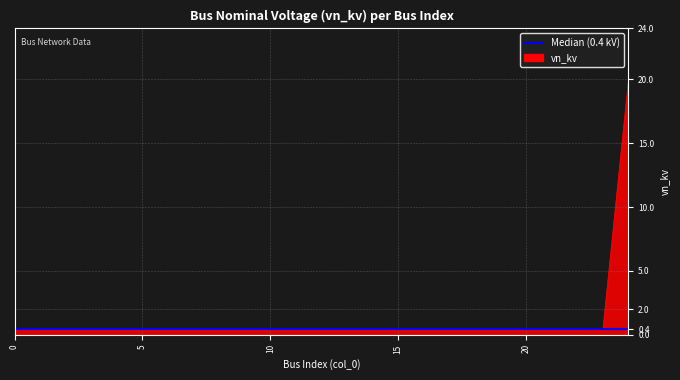

What is the value of the 11th point from the left?

0.4